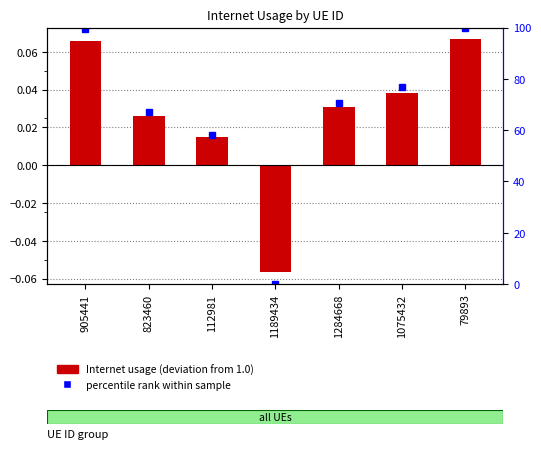

How many values in the percentile rank within sample series exceed 70?

4